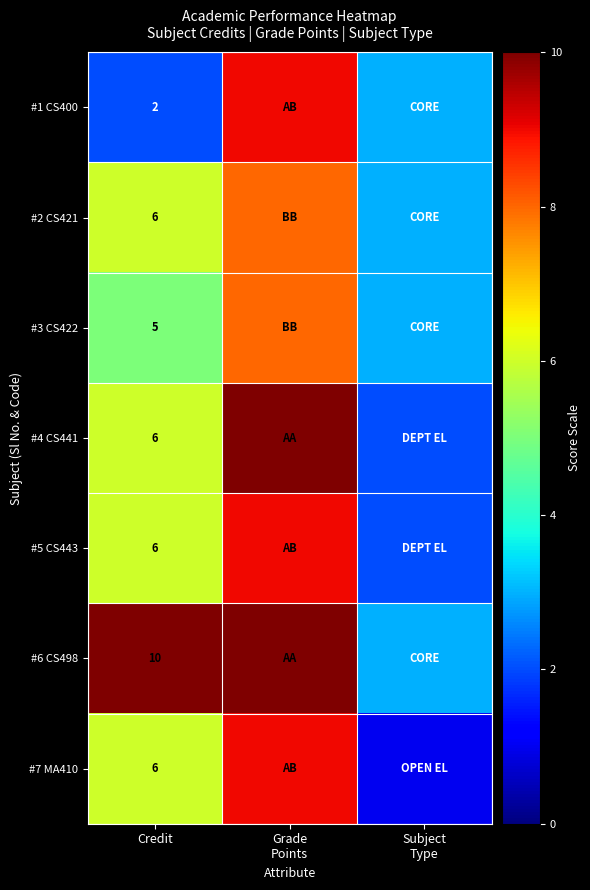

What is the total value across all series at Credit?

41